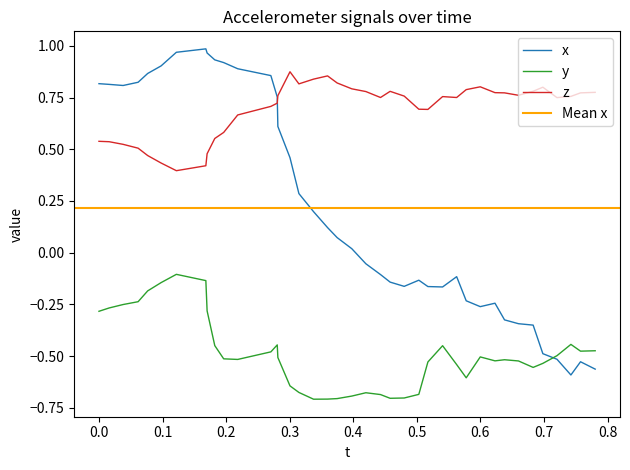

True or false: z and y cross at least once.

False